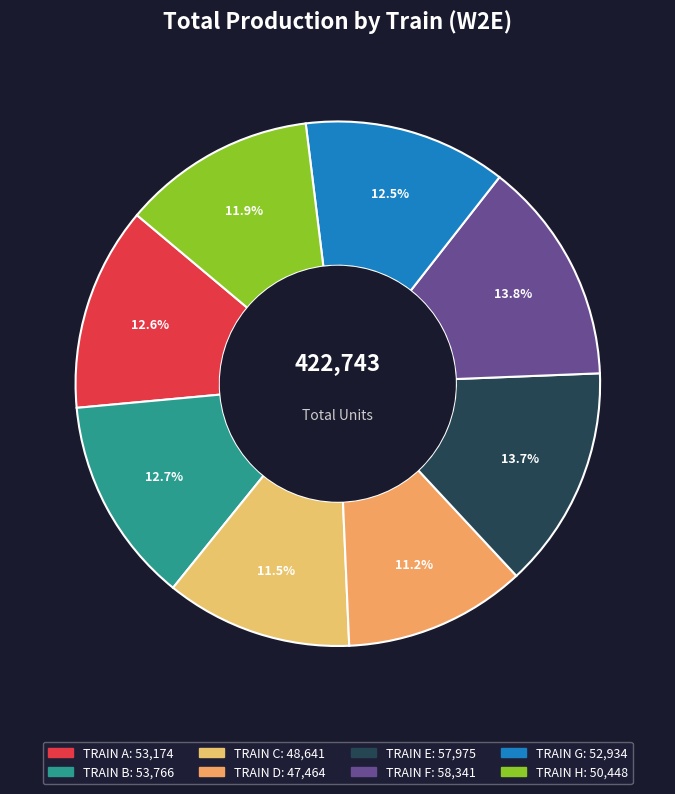

The TRAIN H slice represents 22% of the pie. True or false?

False